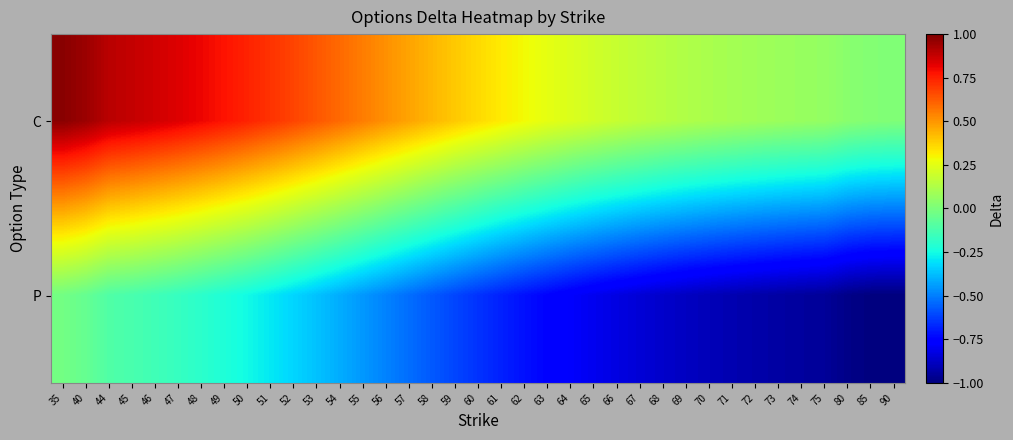

Reading left to right, list all the values displayed in this chart.

C: 35=1.0	40=0.9	44=0.9	45=0.9	46=0.9	47=0.8	48=0.8	49=0.8	50=0.7	51=0.7	52=0.7	53=0.6	54=0.6	55=0.6	56=0.5	57=0.5	58=0.4	59=0.4	60=0.4	61=0.3	62=0.3	63=0.3	64=0.2	65=0.2	66=0.2	67=0.2	68=0.1	69=0.1	70=0.1	71=0.1	72=0.1	73=0.1	74=0.1	75=0.1	80=0.0	85=0.0	90=0.0
P: 35=-0.0	40=-0.1	44=-0.1	45=-0.1	46=-0.1	47=-0.2	48=-0.2	49=-0.2	50=-0.3	51=-0.3	52=-0.3	53=-0.4	54=-0.4	55=-0.5	56=-0.5	57=-0.5	58=-0.6	59=-0.6	60=-0.7	61=-0.7	62=-0.7	63=-0.7	64=-0.8	65=-0.8	66=-0.8	67=-0.8	68=-0.9	69=-0.9	70=-0.9	71=-0.9	72=-0.9	73=-0.9	74=-0.9	75=-1.0	80=-1.0	85=-1.0	90=-1.0